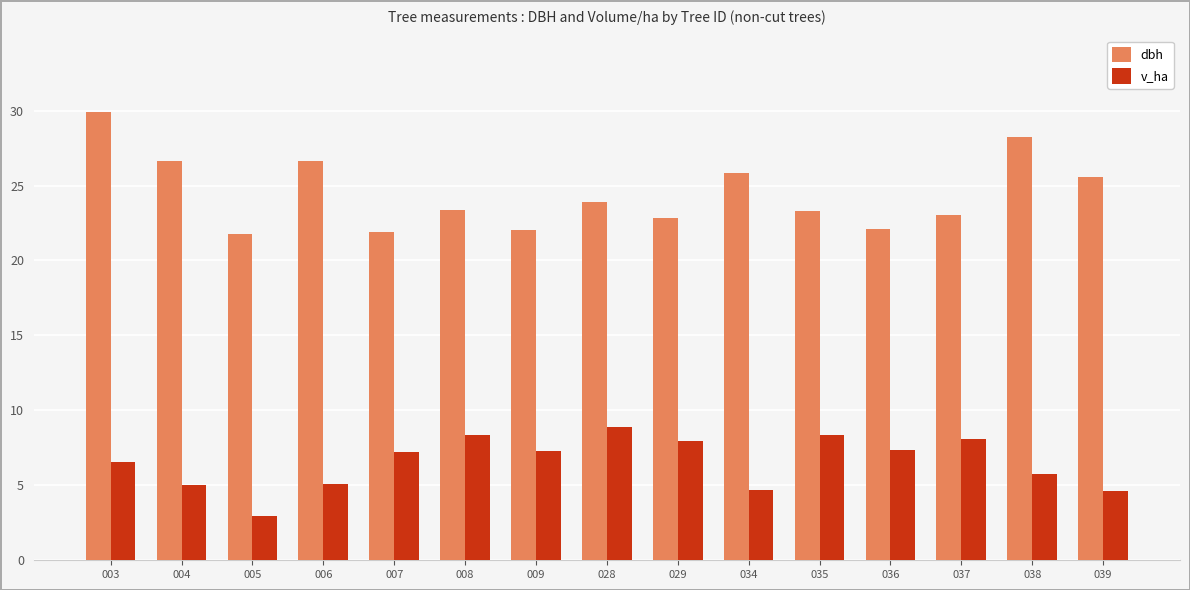

Which series has the largest total across all categories?

dbh